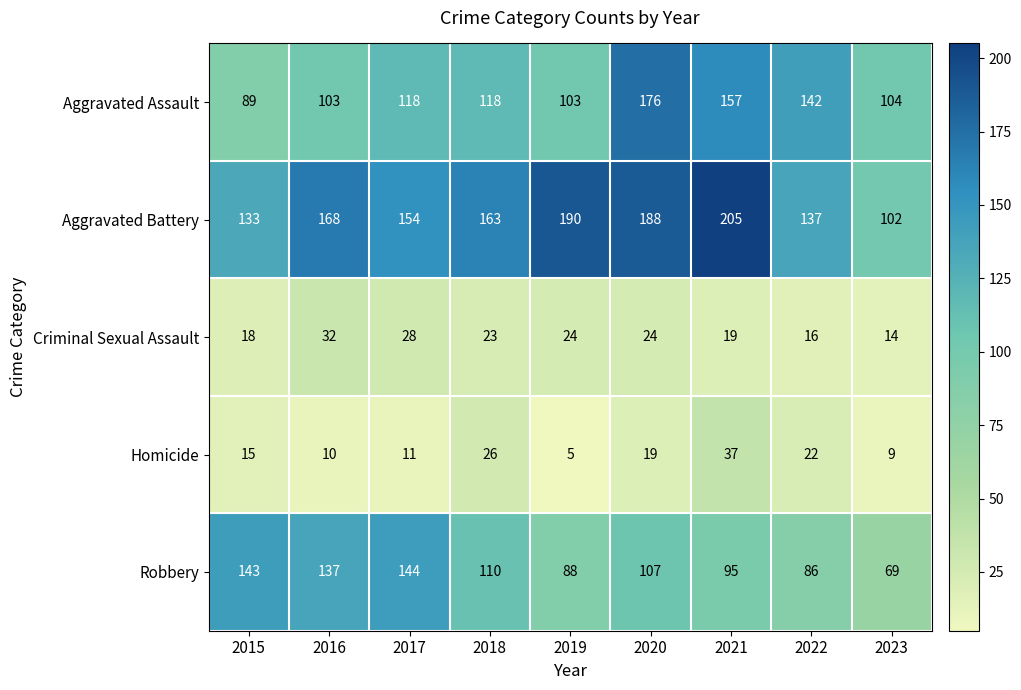

What is the total value across all series at 2023?

298